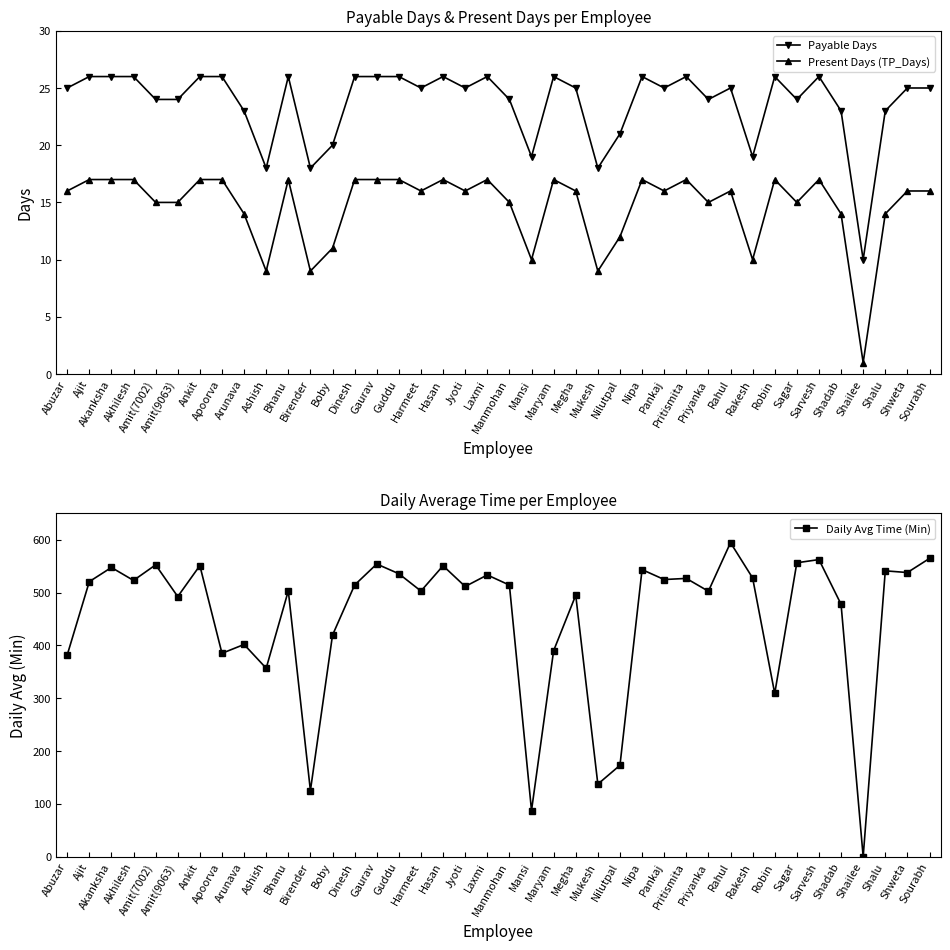

What is the sum of all Payable Days values?

948